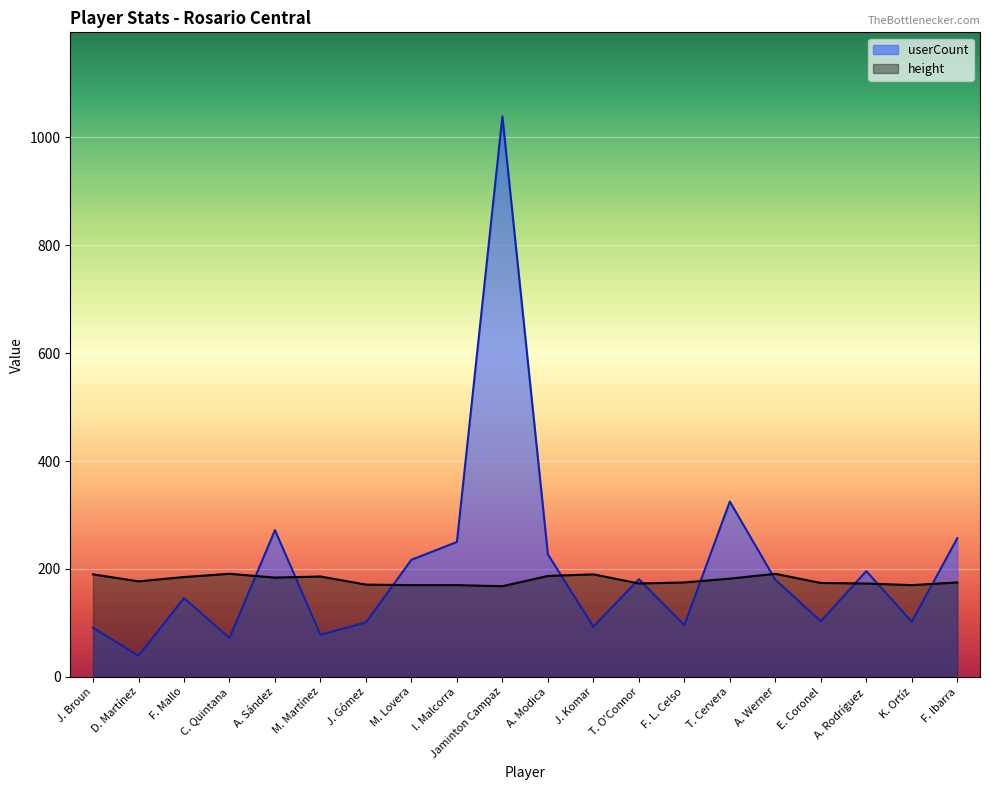

Reading left to right, what are all the values shown in this chart?

userCount: J. Broun=91	D. Martínez=39	F. Mallo=146	C. Quintana=72	A. Sández=272	M. Martínez=78	J. Gómez=101	M. Lovera=217	I. Malcorra=250	Jaminton Campaz=1039	A. Modica=227	J. Komar=93	T. O'Connor=181	F. L. Celso=96	T. Cervera=325	A. Werner=180	E. Coronel=103	A. Rodríguez=196	K. Ortíz=102	F. Ibarra=257
height: J. Broun=190	D. Martínez=177	F. Mallo=185	C. Quintana=191	A. Sández=184	M. Martínez=186	J. Gómez=171	M. Lovera=170	I. Malcorra=170	Jaminton Campaz=168	A. Modica=187	J. Komar=190	T. O'Connor=173	F. L. Celso=175	T. Cervera=182	A. Werner=191	E. Coronel=174	A. Rodríguez=173	K. Ortíz=170	F. Ibarra=175